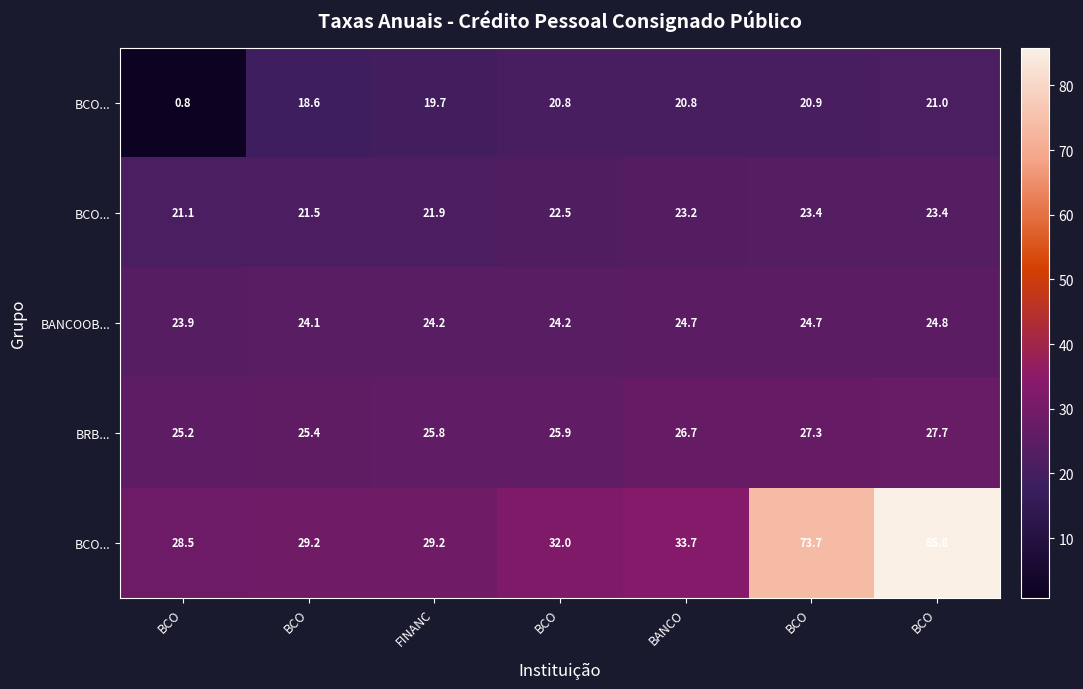

Which label corresponds to the smallest value in the chart?

BCO